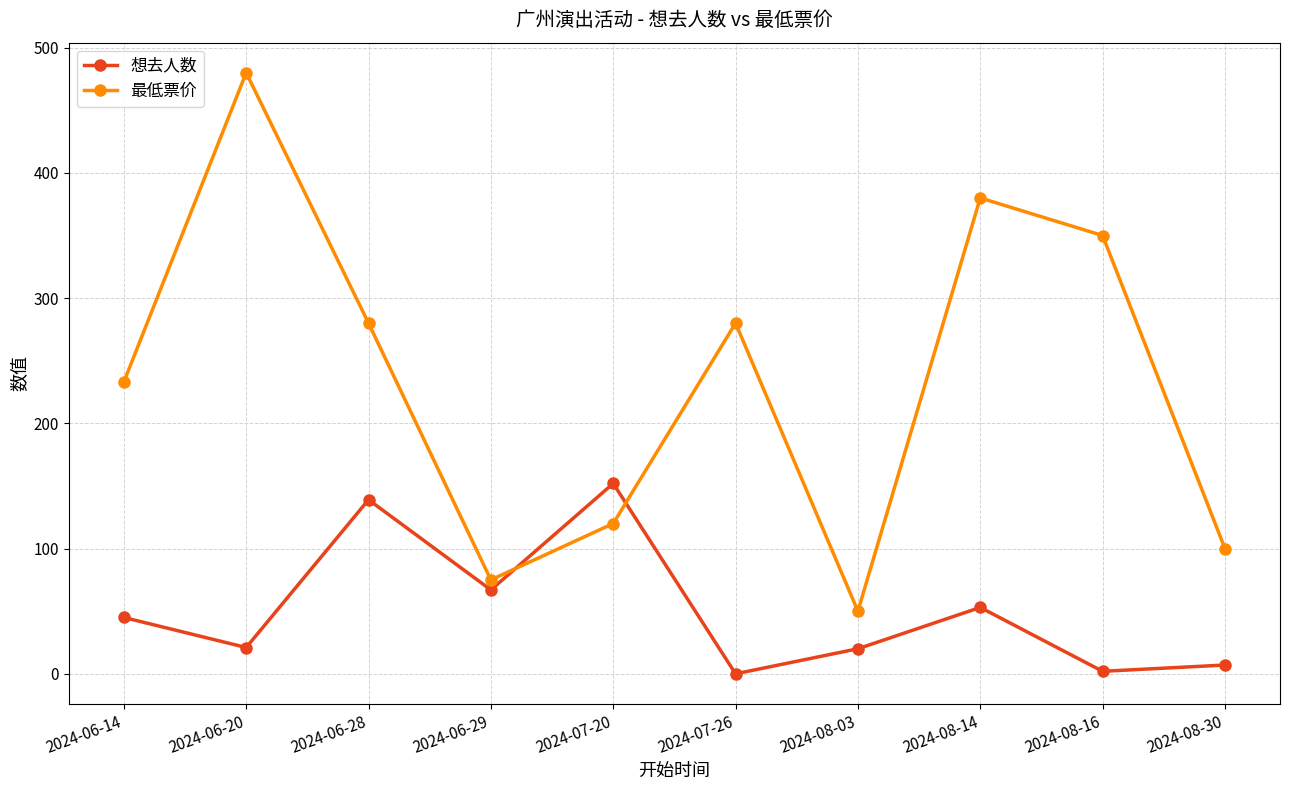

Rank the series at 2024-07-26 from lowest to highest value.

想去人数, 最低票价